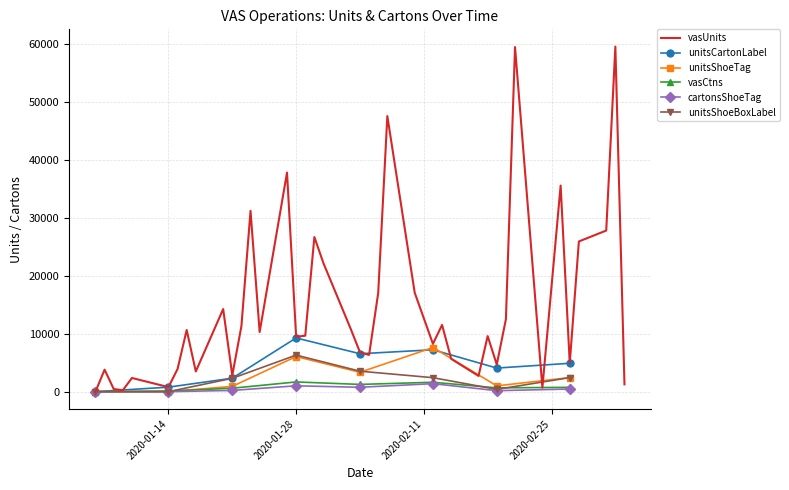

What is the average value of the unitsShoeBoxLabel series?

2175